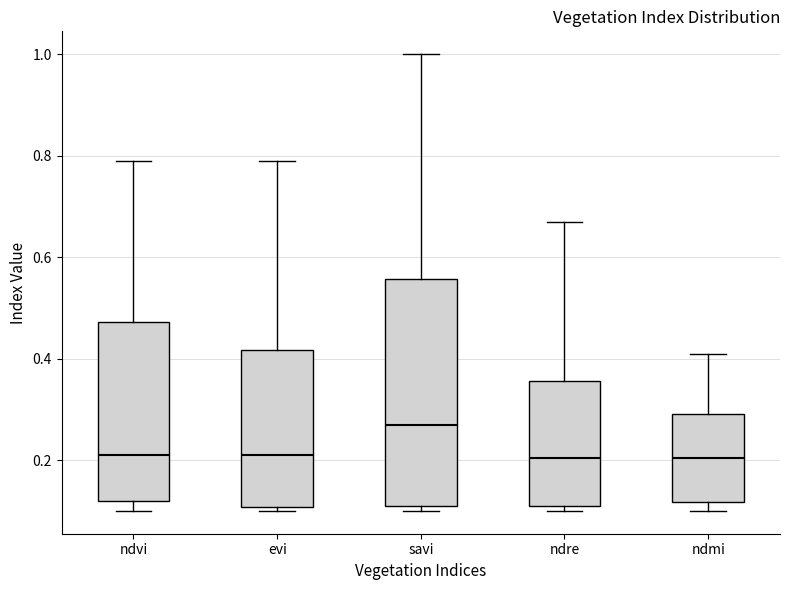

Which box has the highest median line?

savi